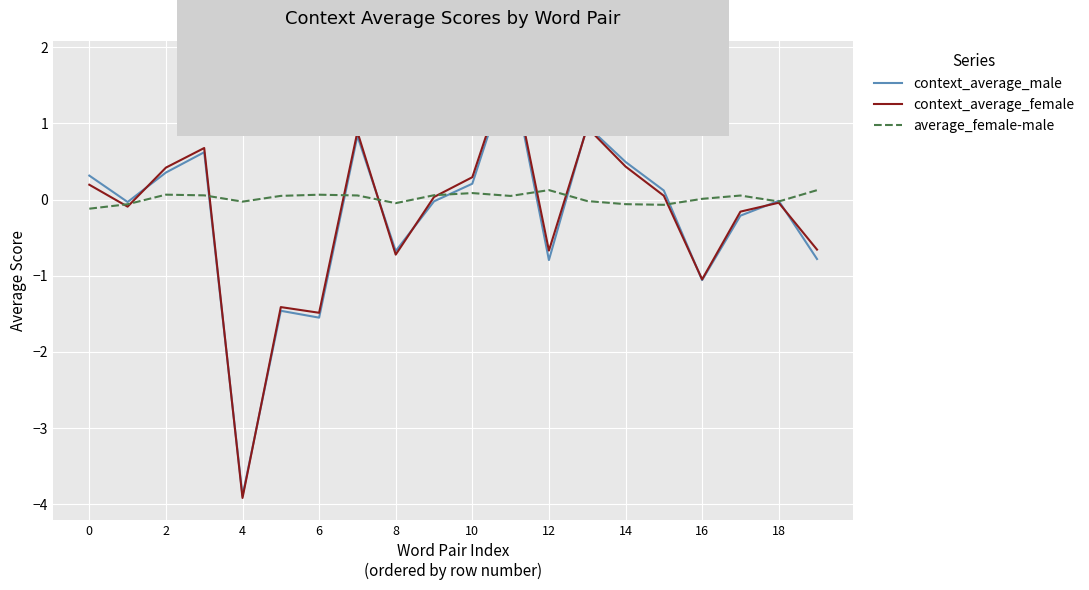

Which series has the largest range (max minus min)?

context_average_female